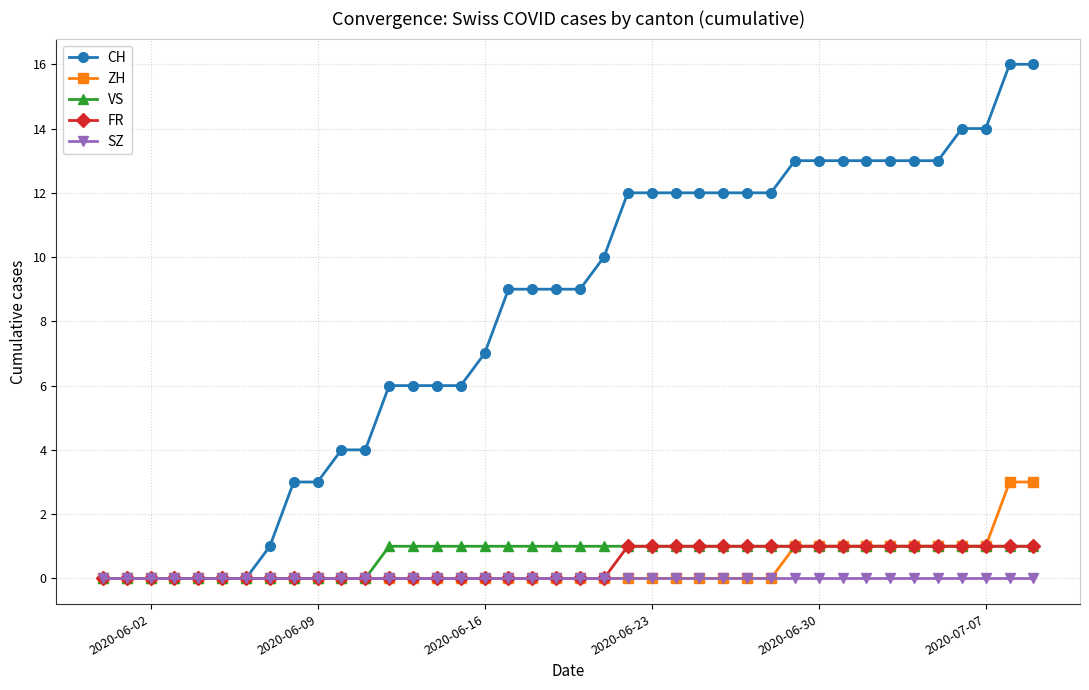

What is the difference between the maximum and second lowest values in the ZH series?

3